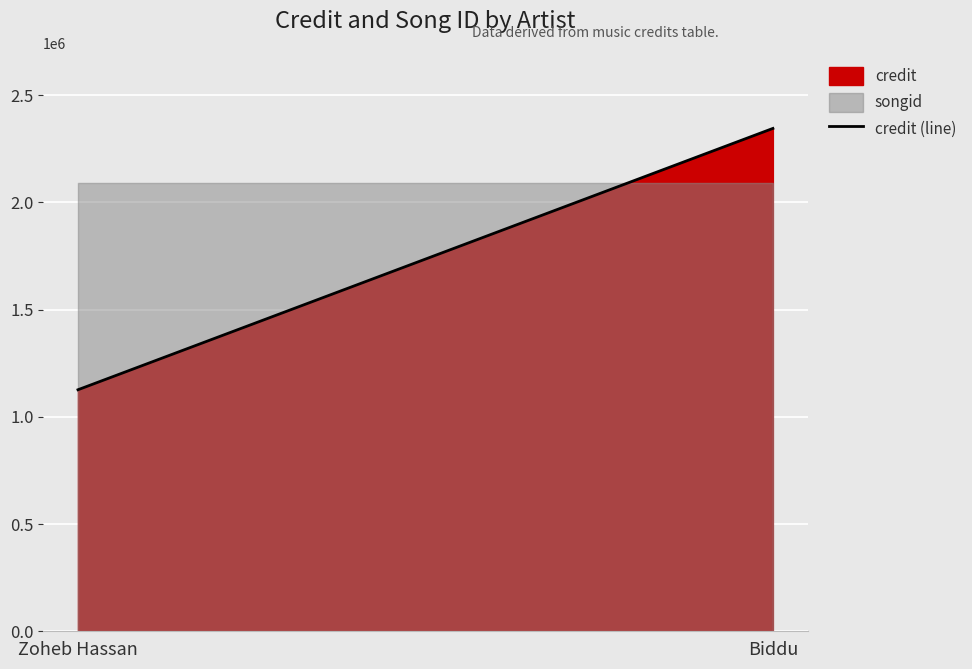

Rank the categories by value from highest to lowest.

Biddu, Zoheb Hassan